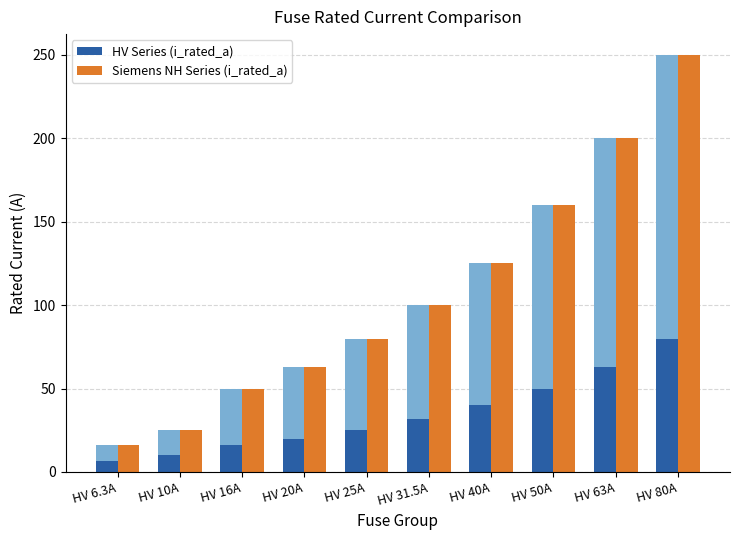

True or false: HV Series (i_rated_a) has a value of 16.0 at HV 16A.

True